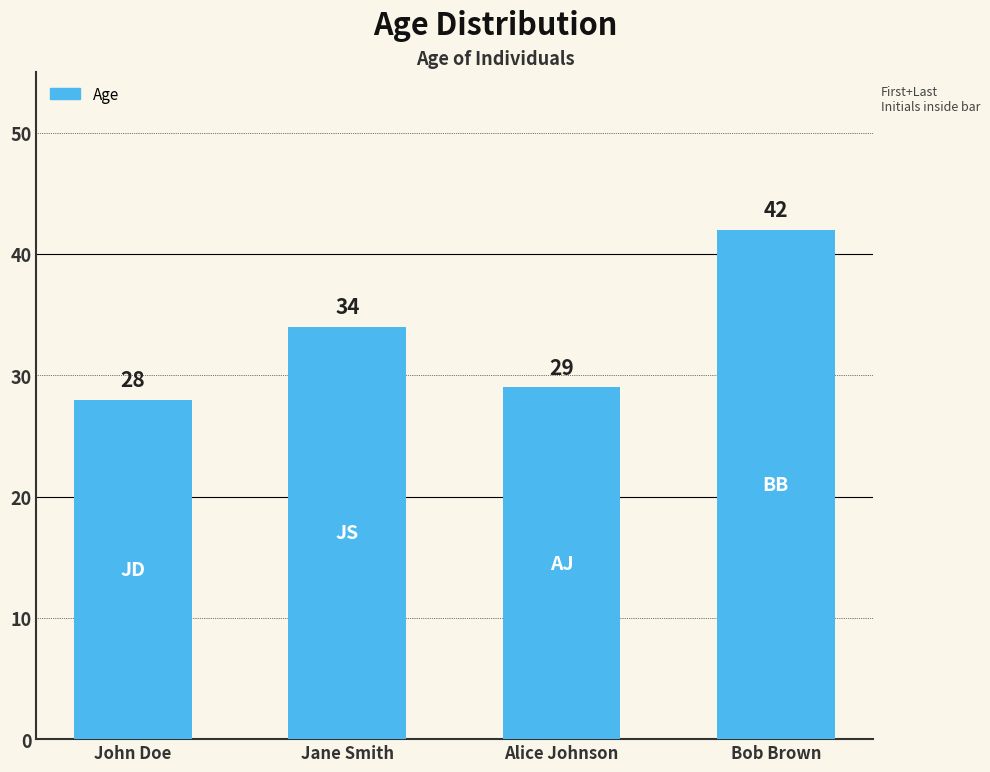

Reading left to right, list all the values displayed in this chart.

28	34	29	42